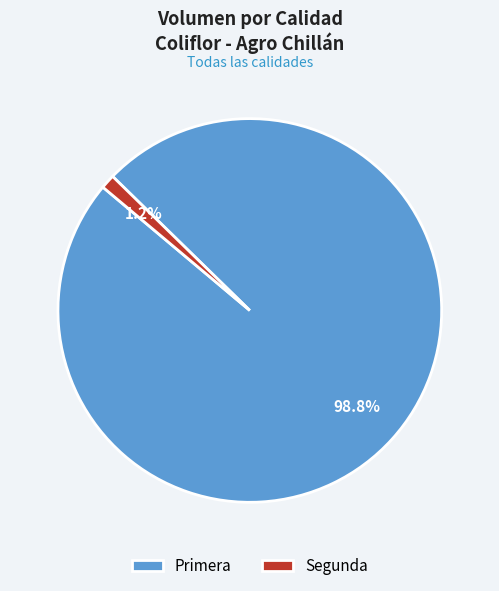

Which slice is the smallest?

Segunda